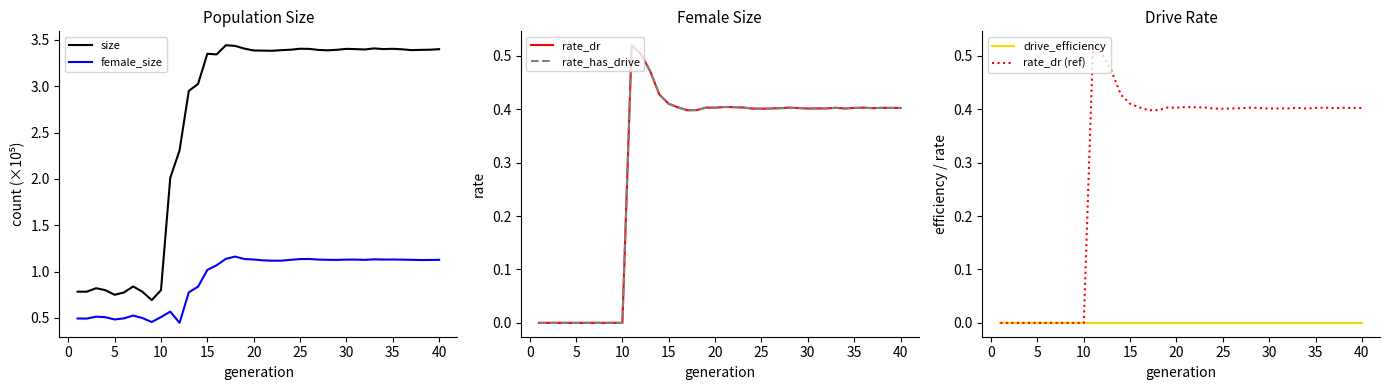

How many interior local valleys does the rate_has_drive series have?

7